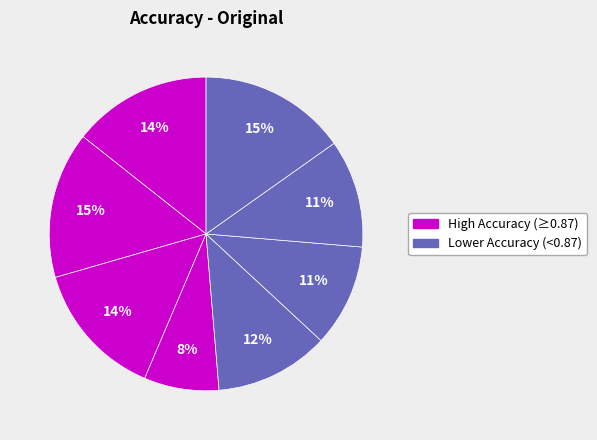

Count the number of slices in the pie.

8